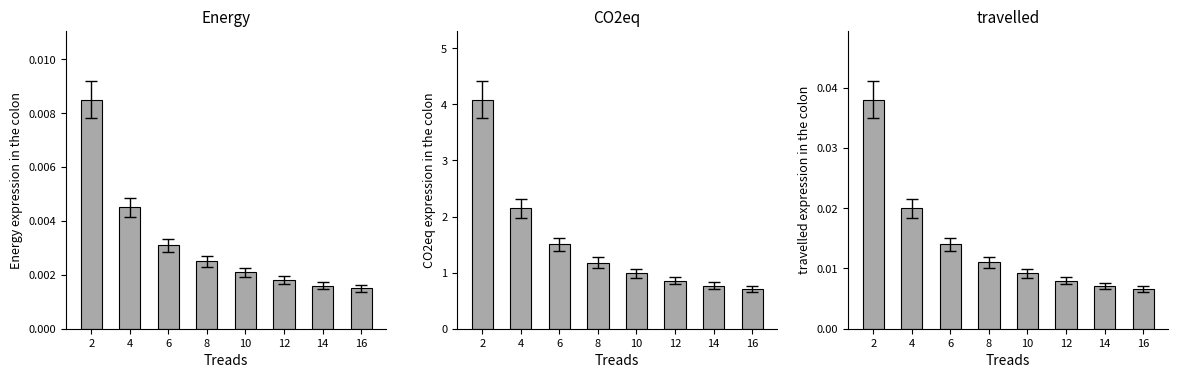

Are the bars horizontal?

No